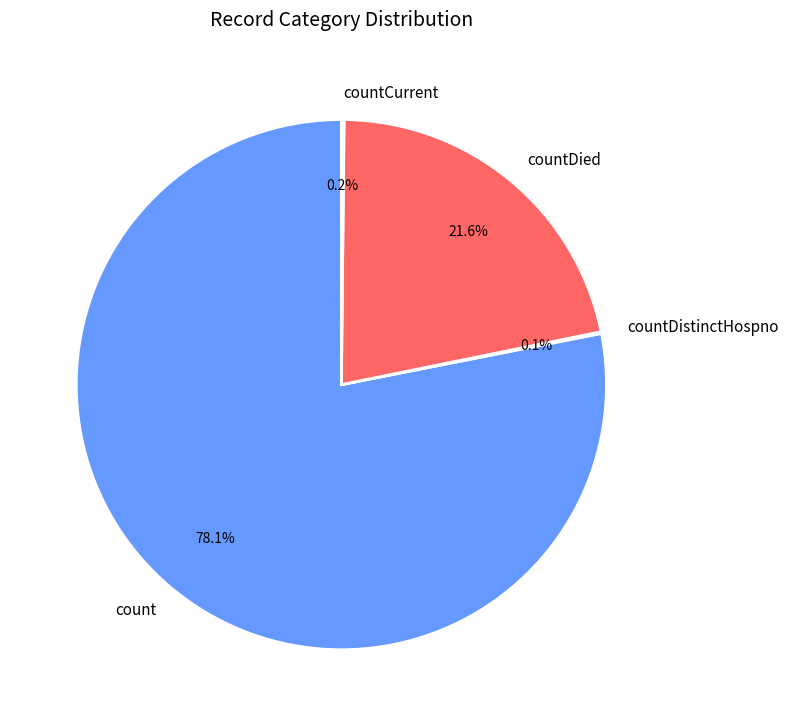

Between countDied and count, which is larger?

count